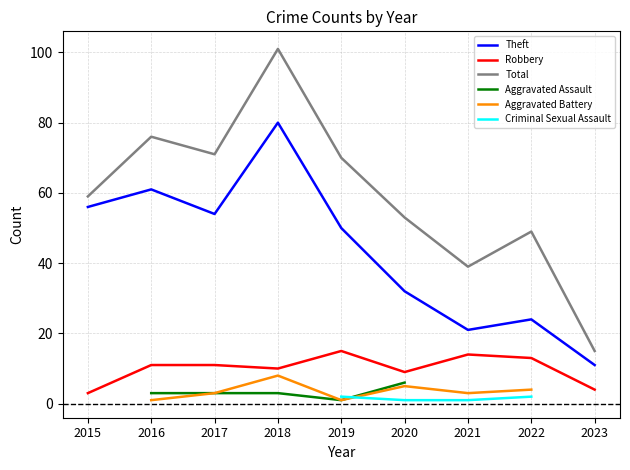

At which label is Theft closest to 45?

2019